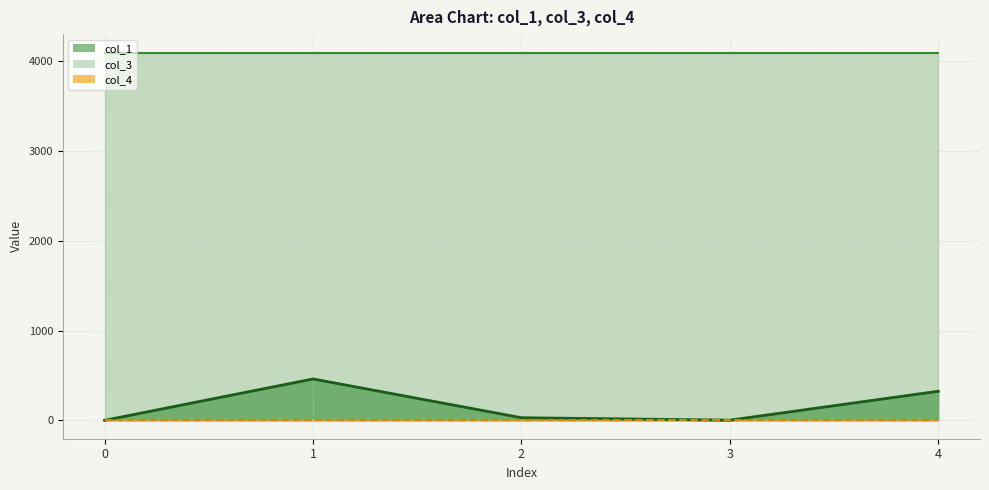

What are all the series names shown in the legend?

col_1, col_3, col_4